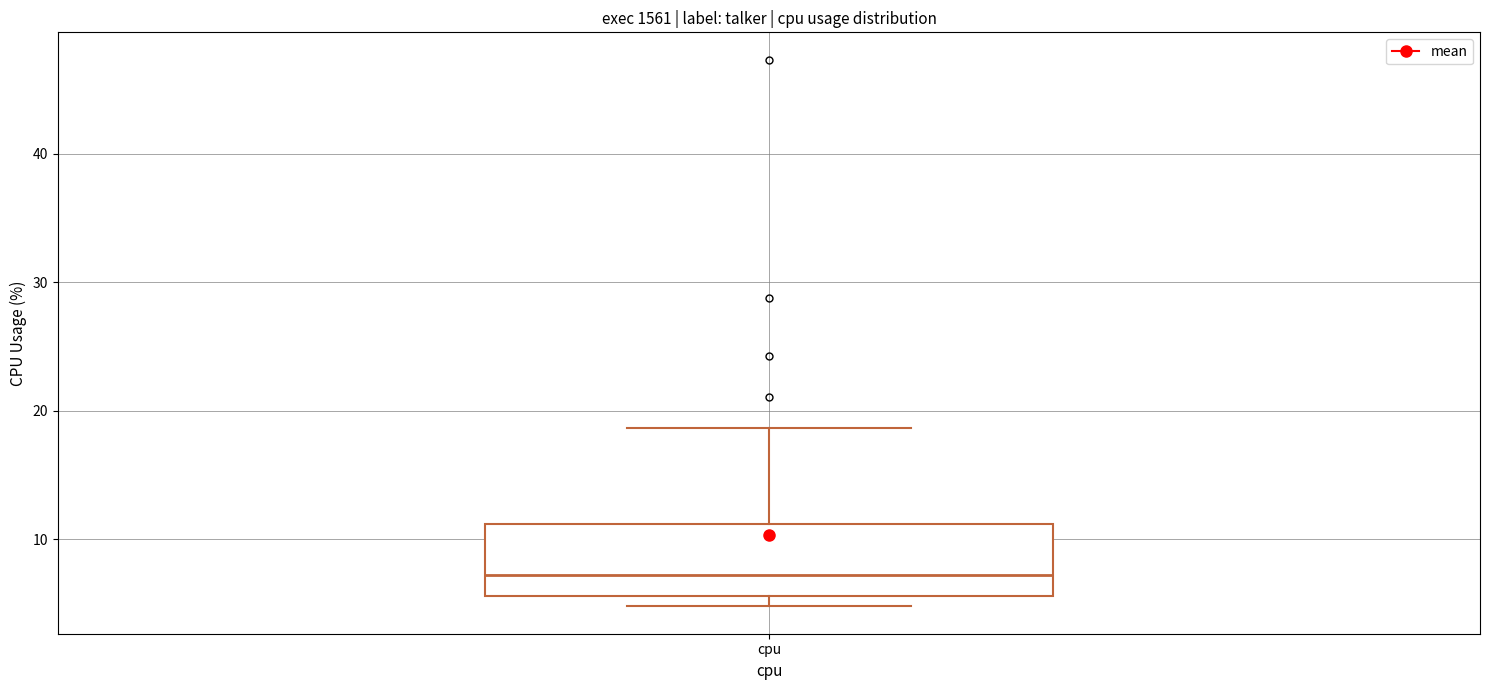

Where does the median line of the box for cpu sit on the y-axis? The values are not printed on the chart, so give them approximately, as read against the axis.

7